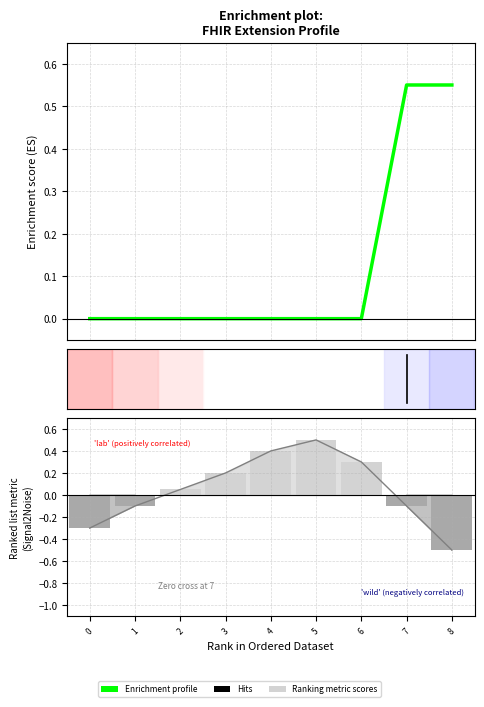

Is it true that Enrichment profile equals 0.0 at 5?

True